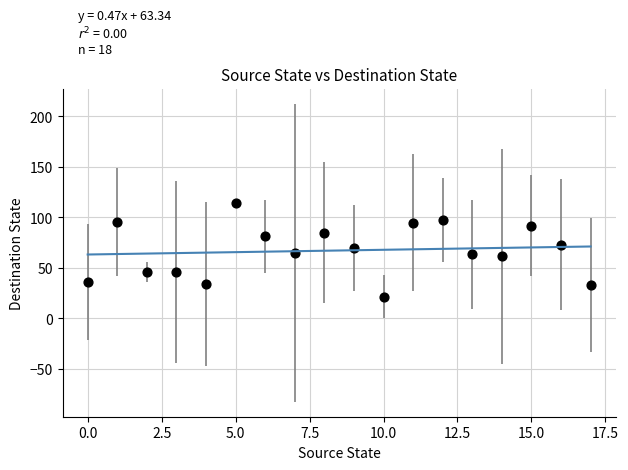

What is the range of Y values (max minus min)?

93.0